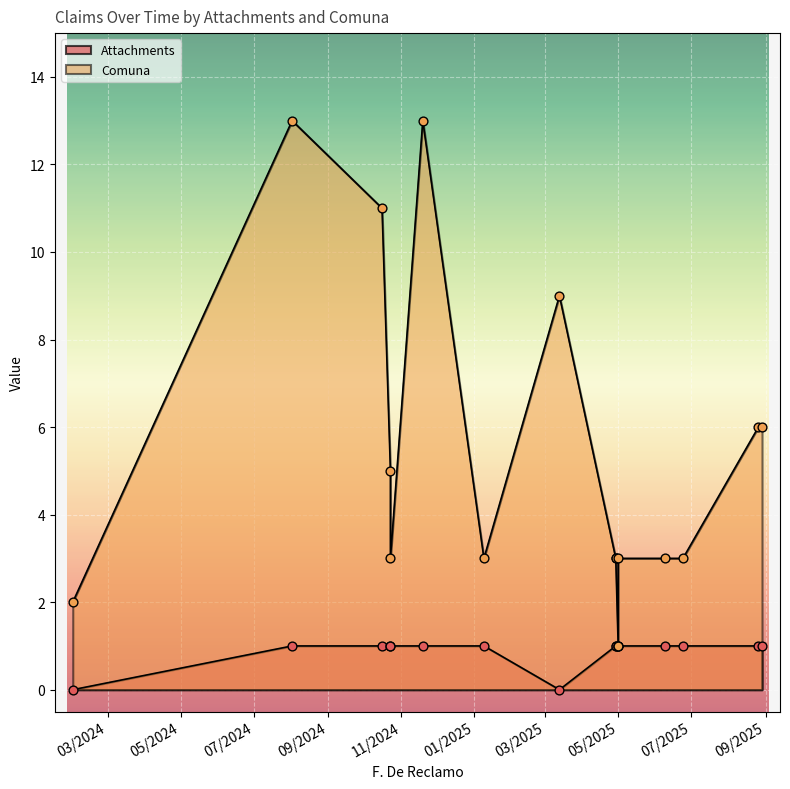

Which series has the largest Y range (max minus min)?

Comuna